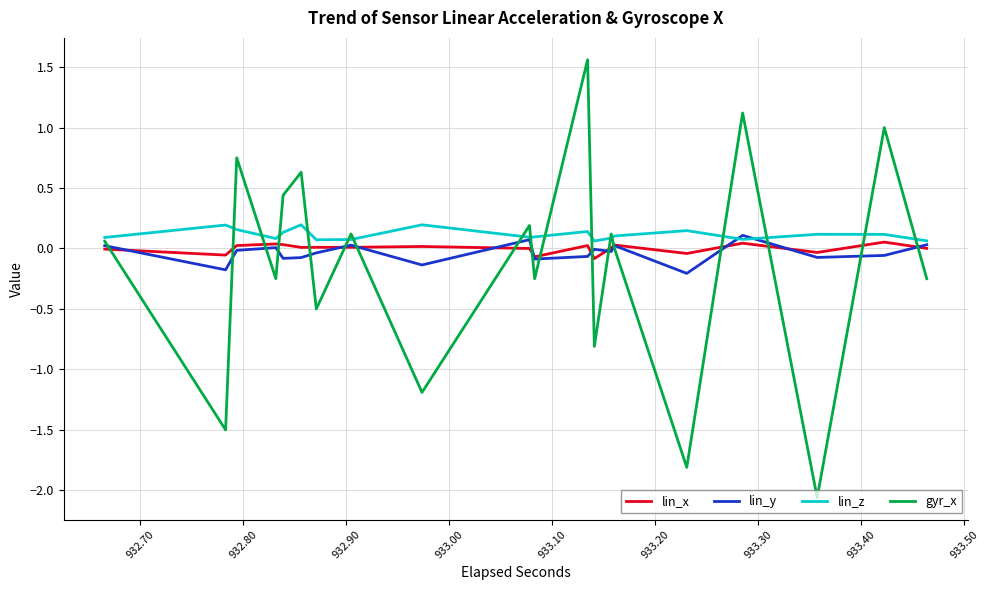

Which series has the largest range (max minus min)?

gyr_x